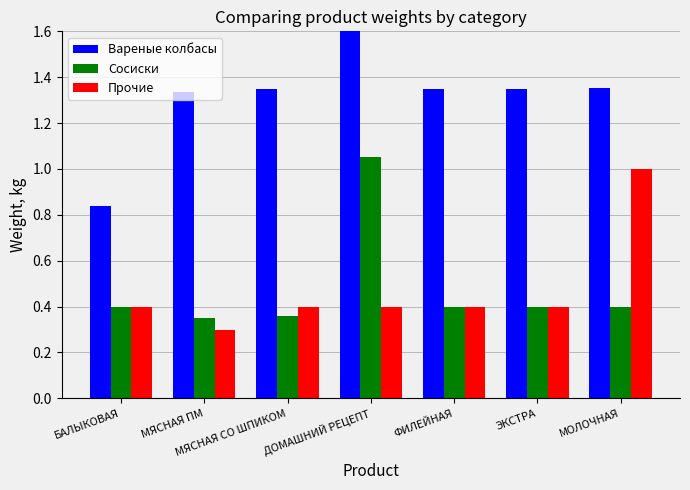

What is the label of the 6th bar from the right?

МЯСНАЯ ПМ